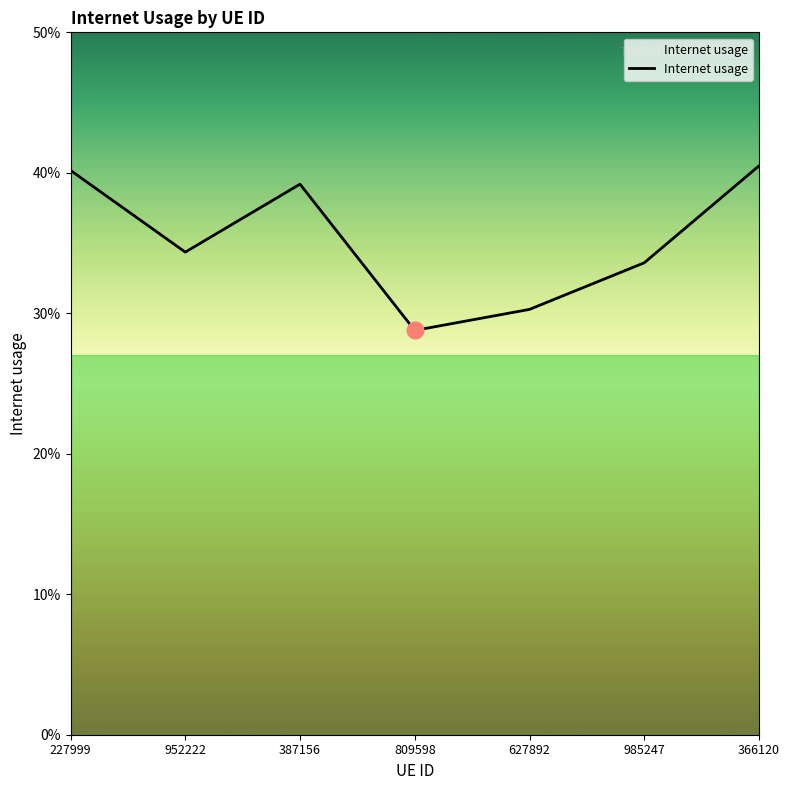

True or false: there are more than 2 points higher than both neighbors.

False